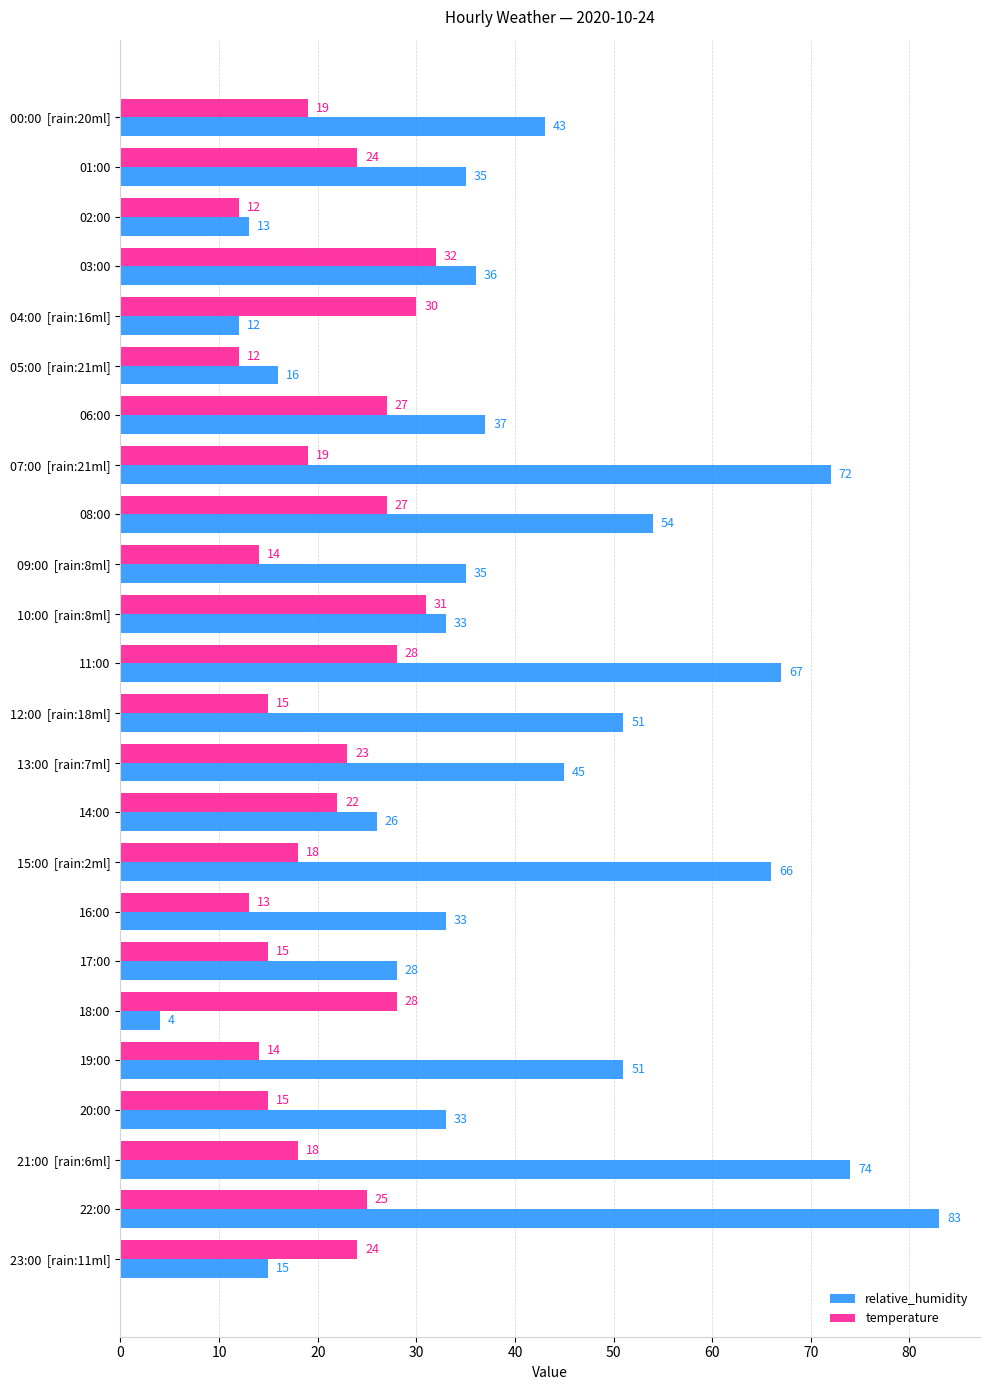

At which label does relative_humidity reach its peak?

22:00